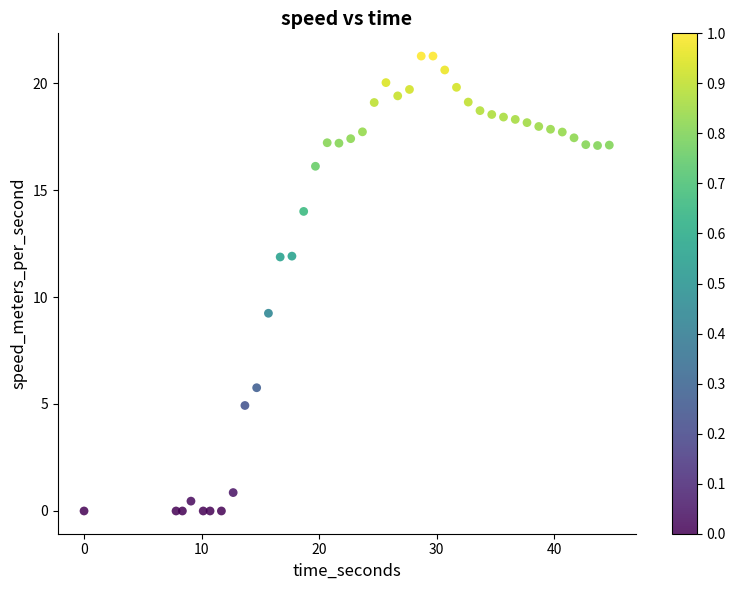

What is the range of X values (max minus min)?

44.7